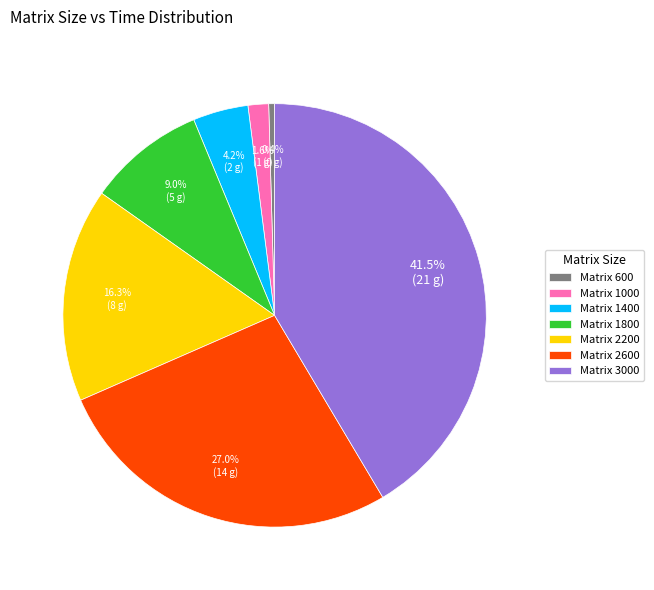

Which slice is the largest?

Matrix 3000